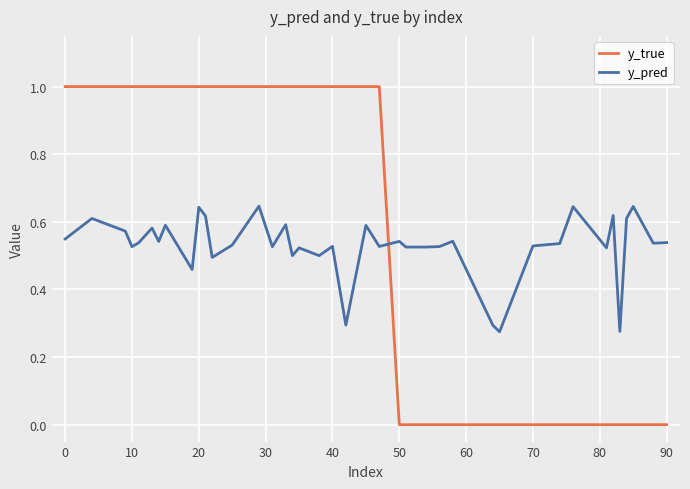

List the series in order of their peak value, lowest first.

y_pred, y_true